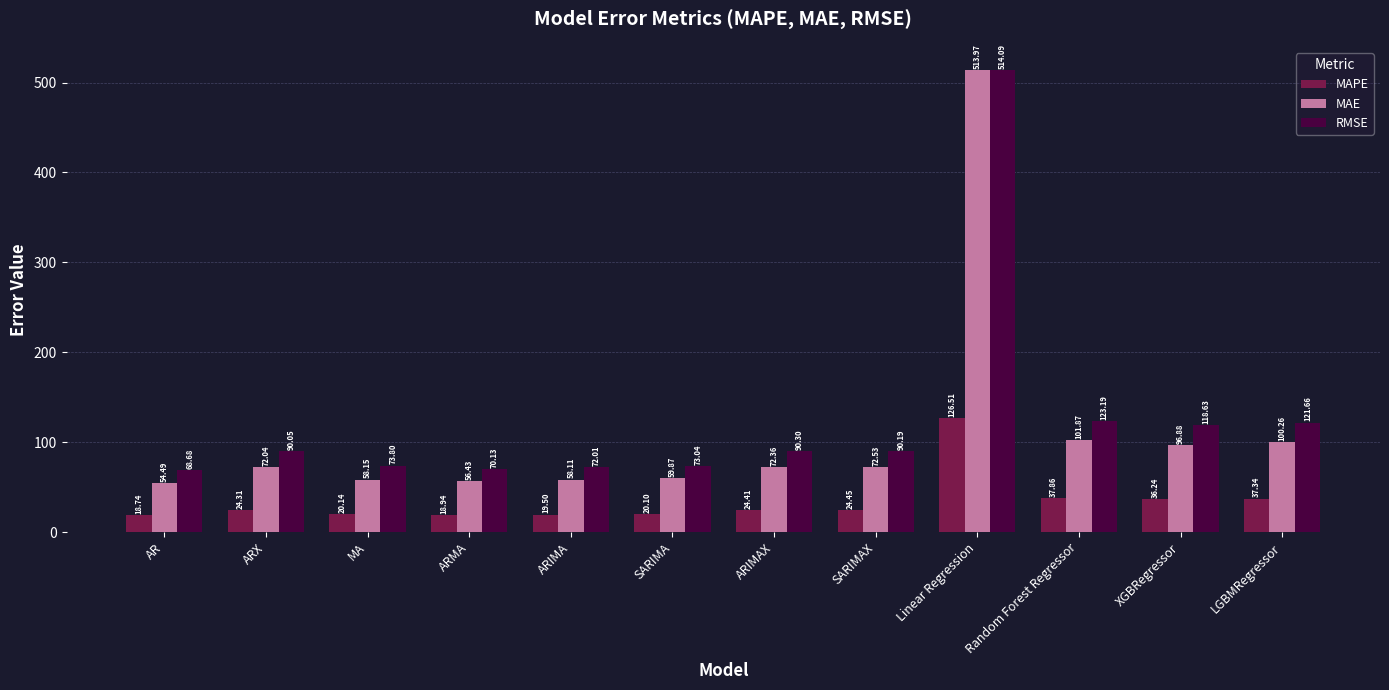

What is the label of the 1st bar from the left?

AR